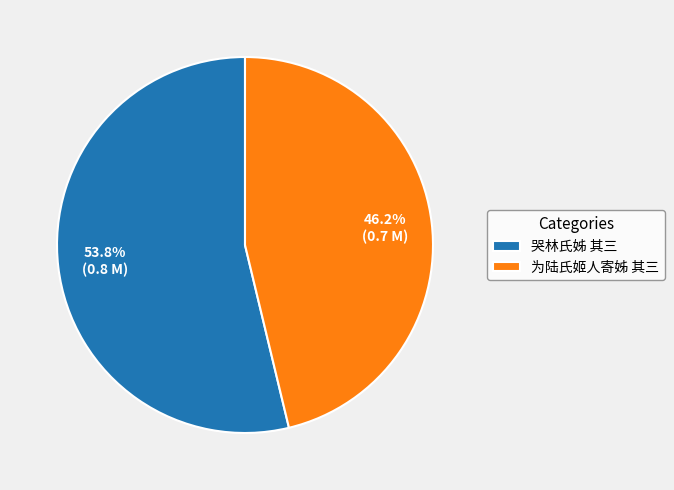

Is there a majority slice in this chart?

Yes